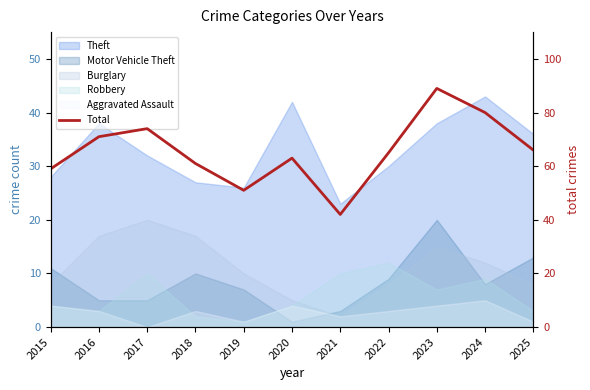

Is it true that the value at 2019 is 51?

True